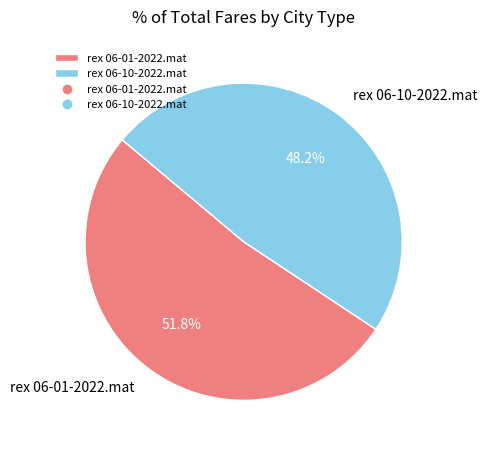

What percentage is the rex 06-10-2022.mat slice, to the nearest percent?

48%